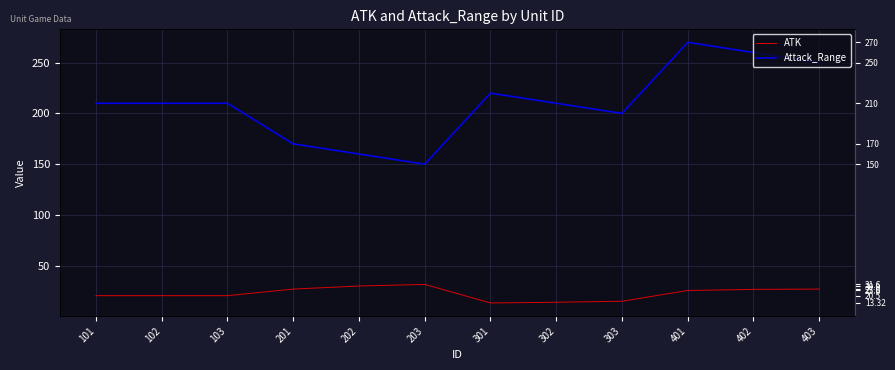

True or false: Attack_Range and ATK cross at least once.

False